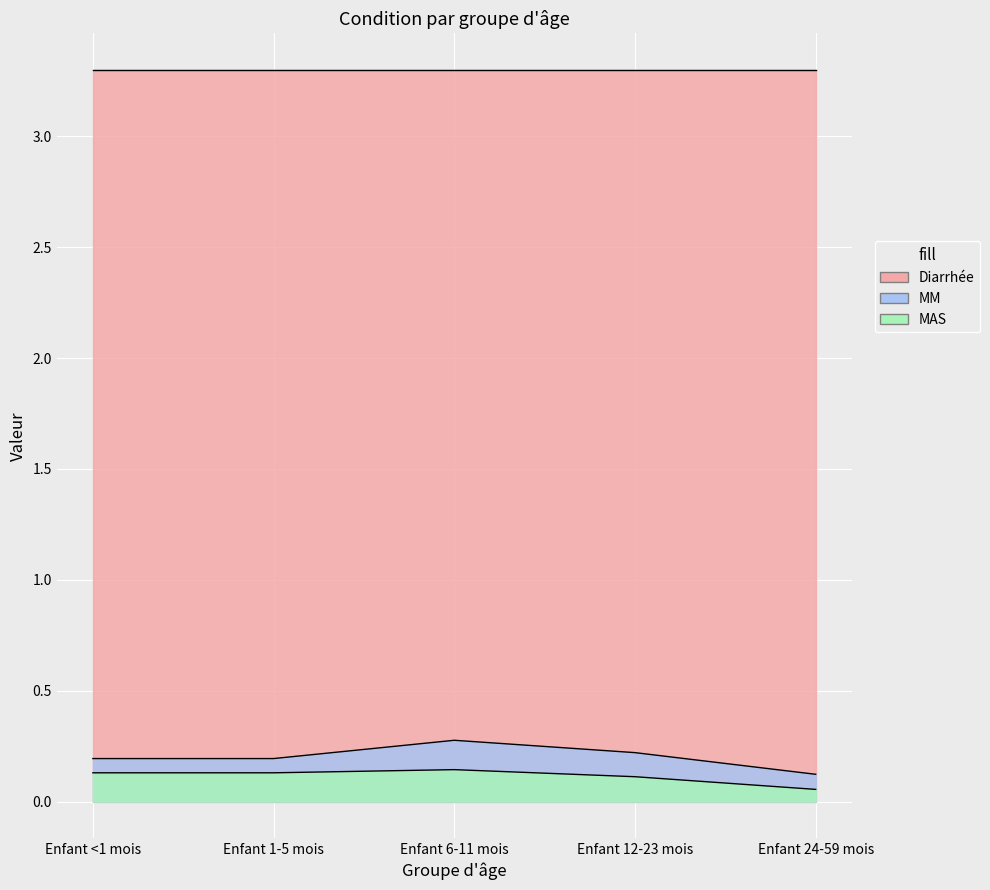

What is the difference between the highest and lowest values at Enfant 24-59 mois?

0.1